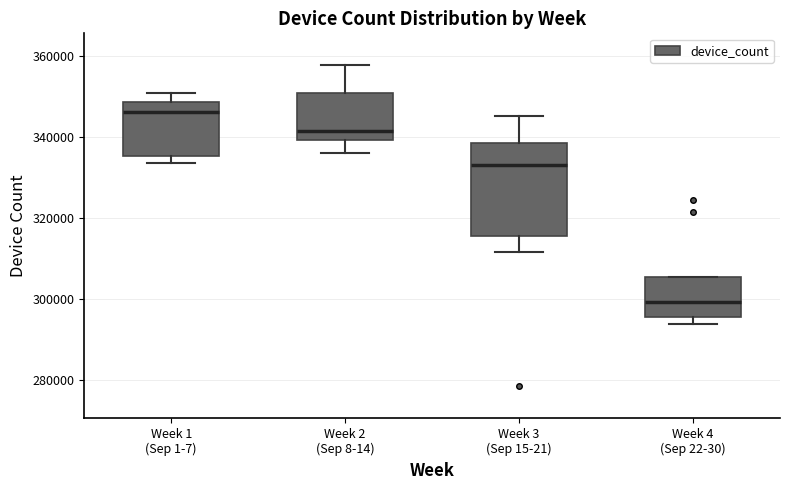

Comparing the boxes themselves (not the whiskers), which one is the tallest?

Week 3 (Sep 15-21)